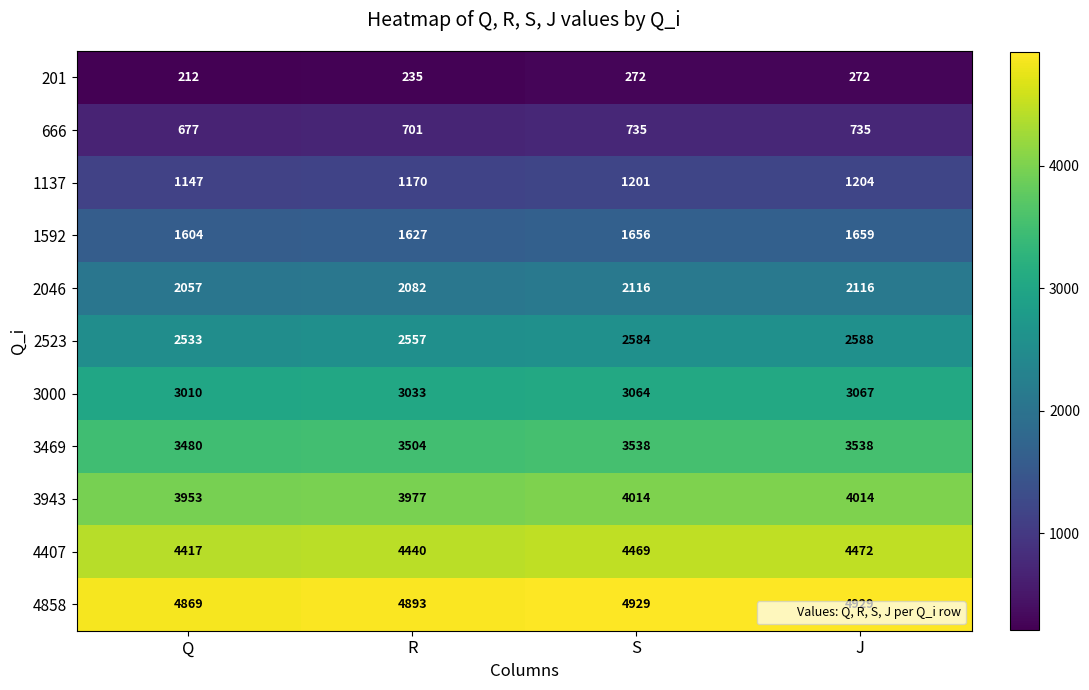

What is the sum of all 201 values?

991